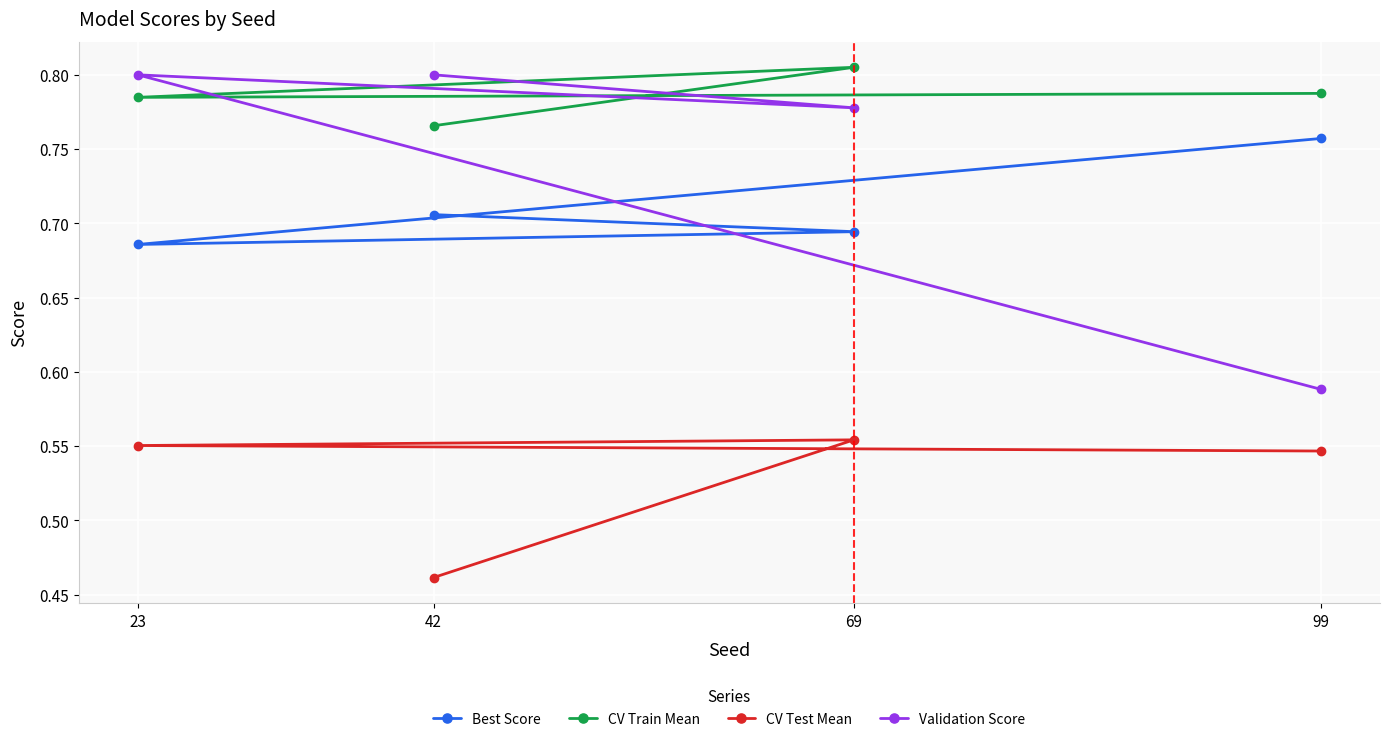

What is the value of the Validation Score point at the 1st from the left?

0.8